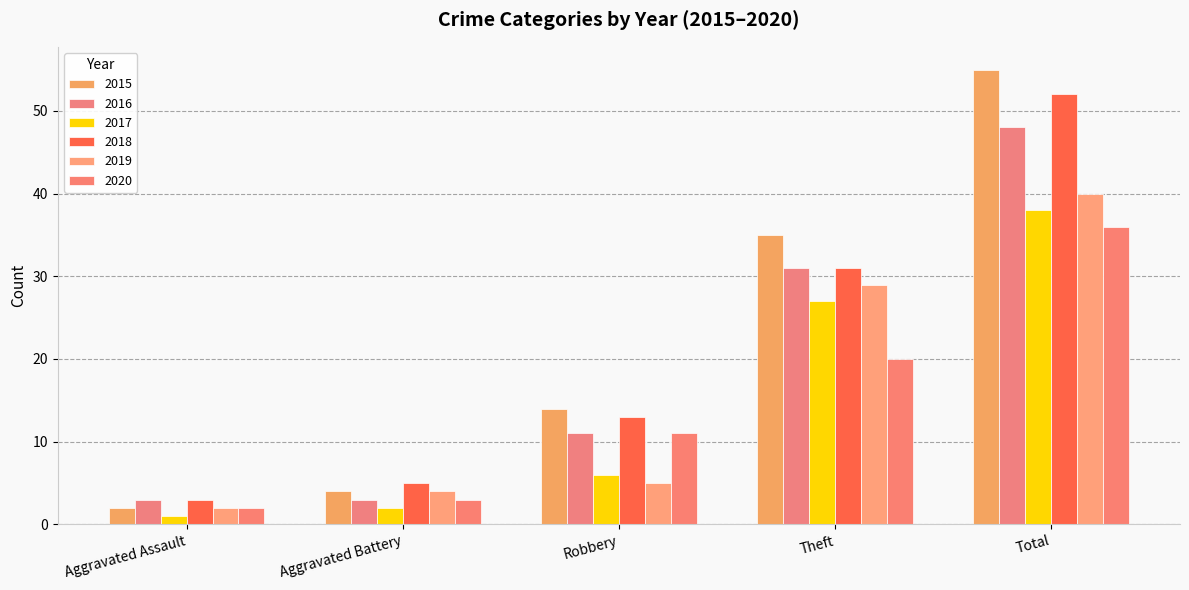

The 2019 series shows 41 at Theft. True or false?

False